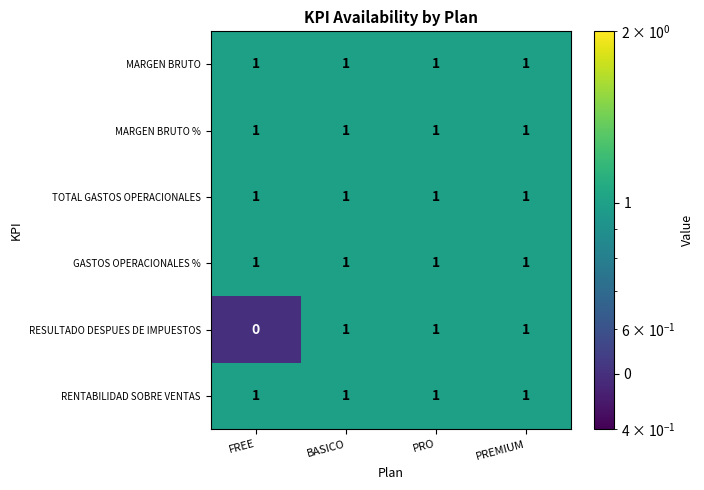

Between FREE and PREMIUM, which series saw the biggest shift?

RESULTADO DESPUES DE IMPUESTOS